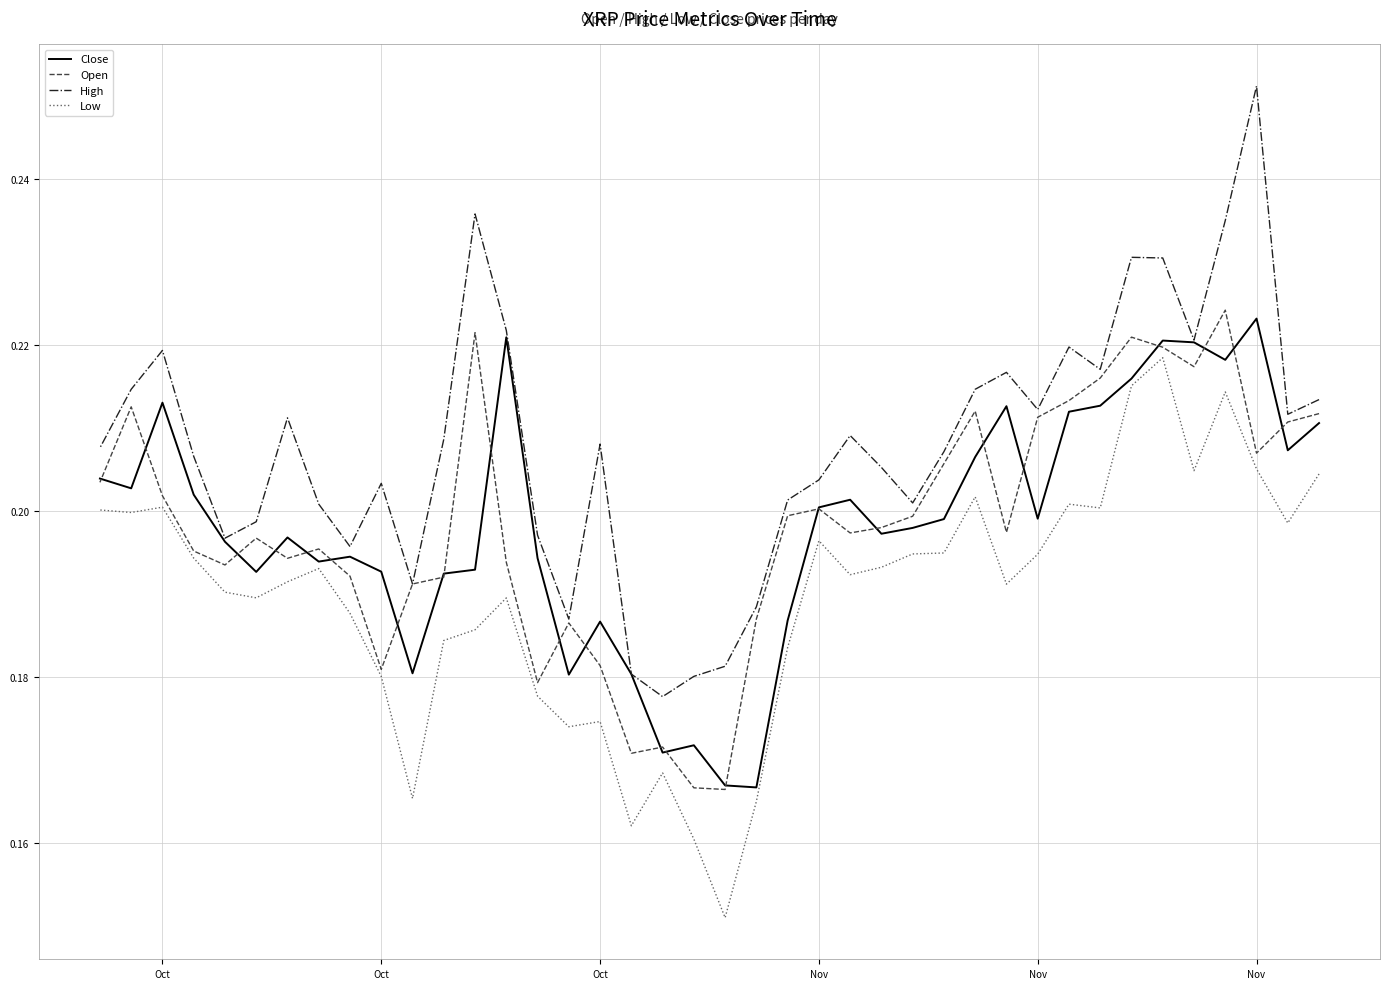

At which label does Open reach its peak?

Nov